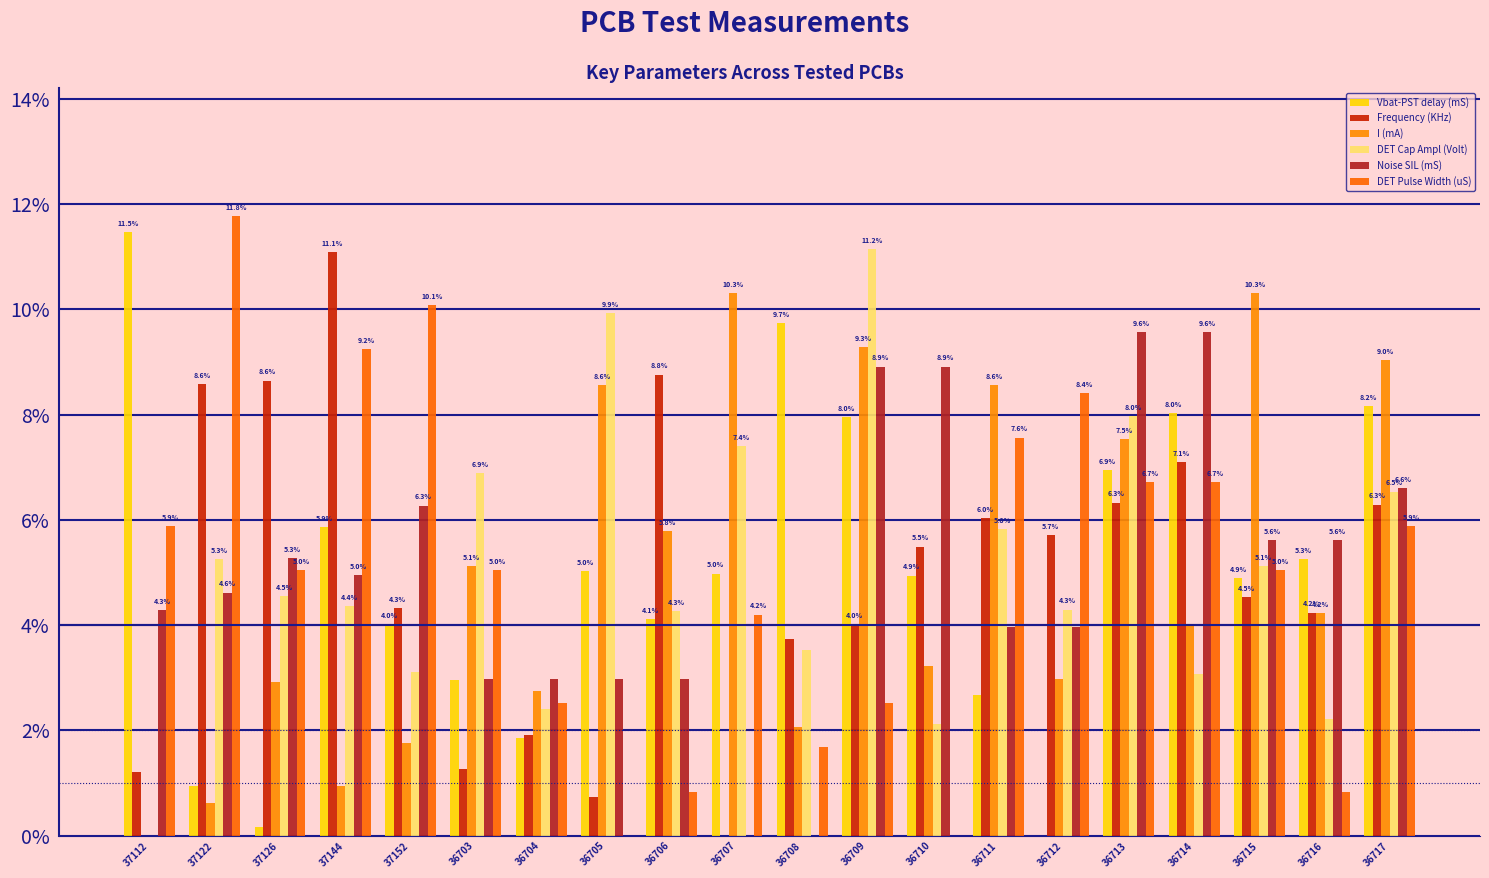

What is the approximate value of DET Cap Ampl (Volt) at 36703?

6.9